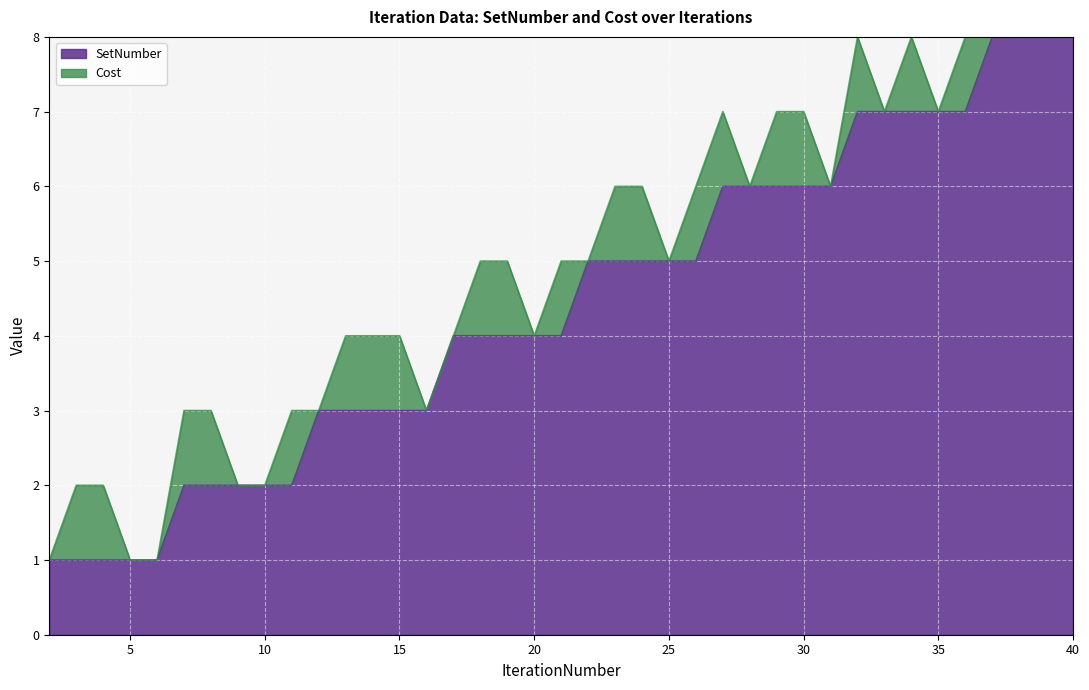

What is the value of the 6th point from the left?

2